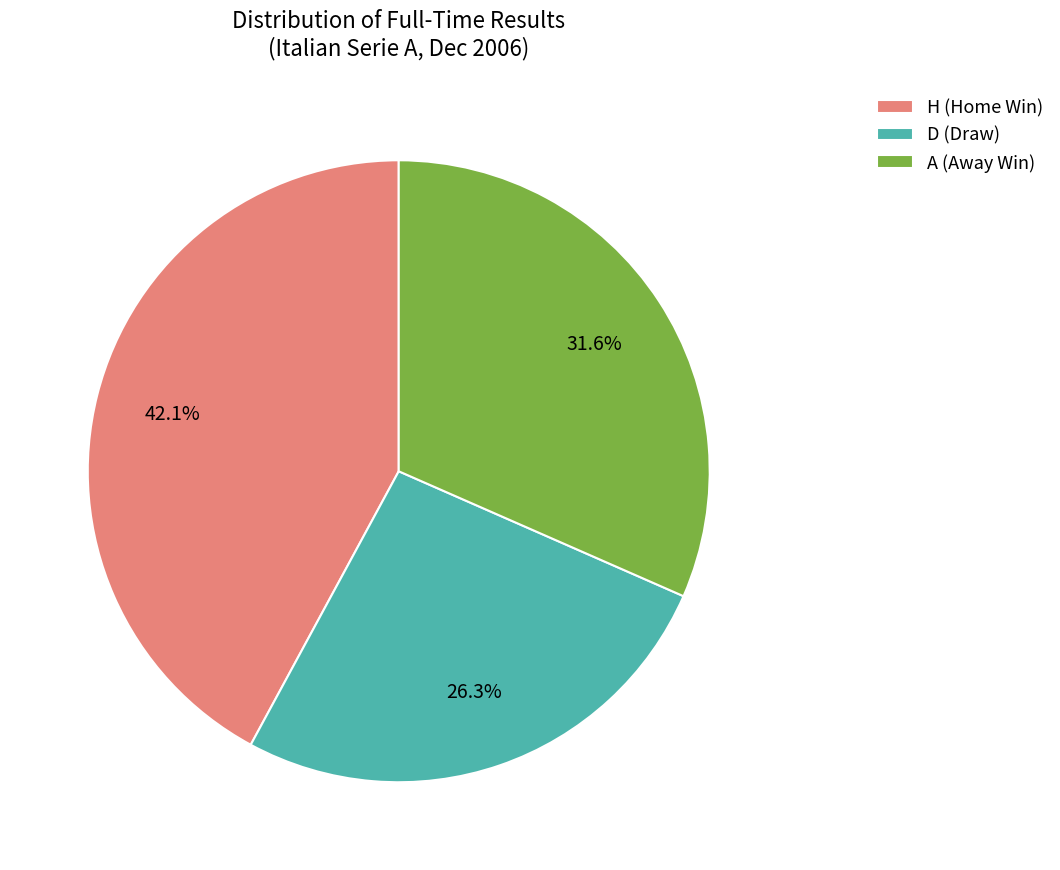

What percentage is the H slice, to the nearest percent?

42%